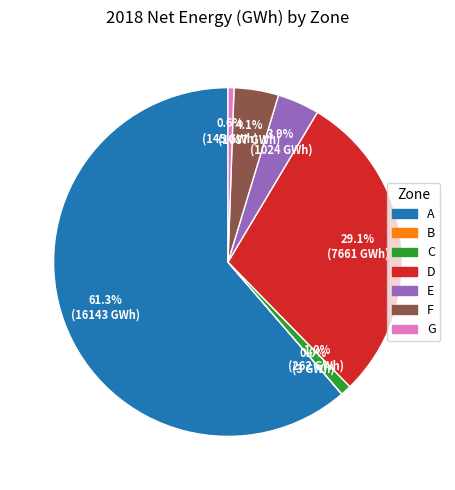

What percentage is the E slice, to the nearest percent?

4%